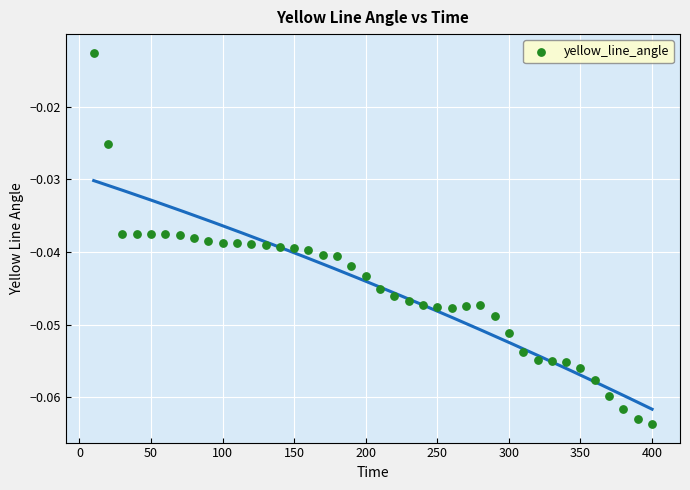

What is the range of X values (max minus min)?

390.0